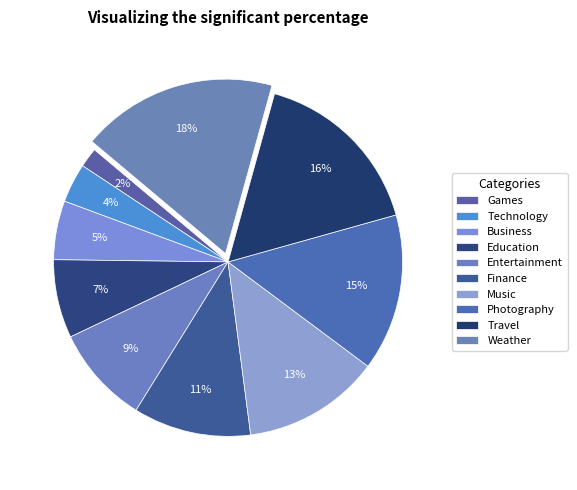

Count the number of slices in the pie.

10